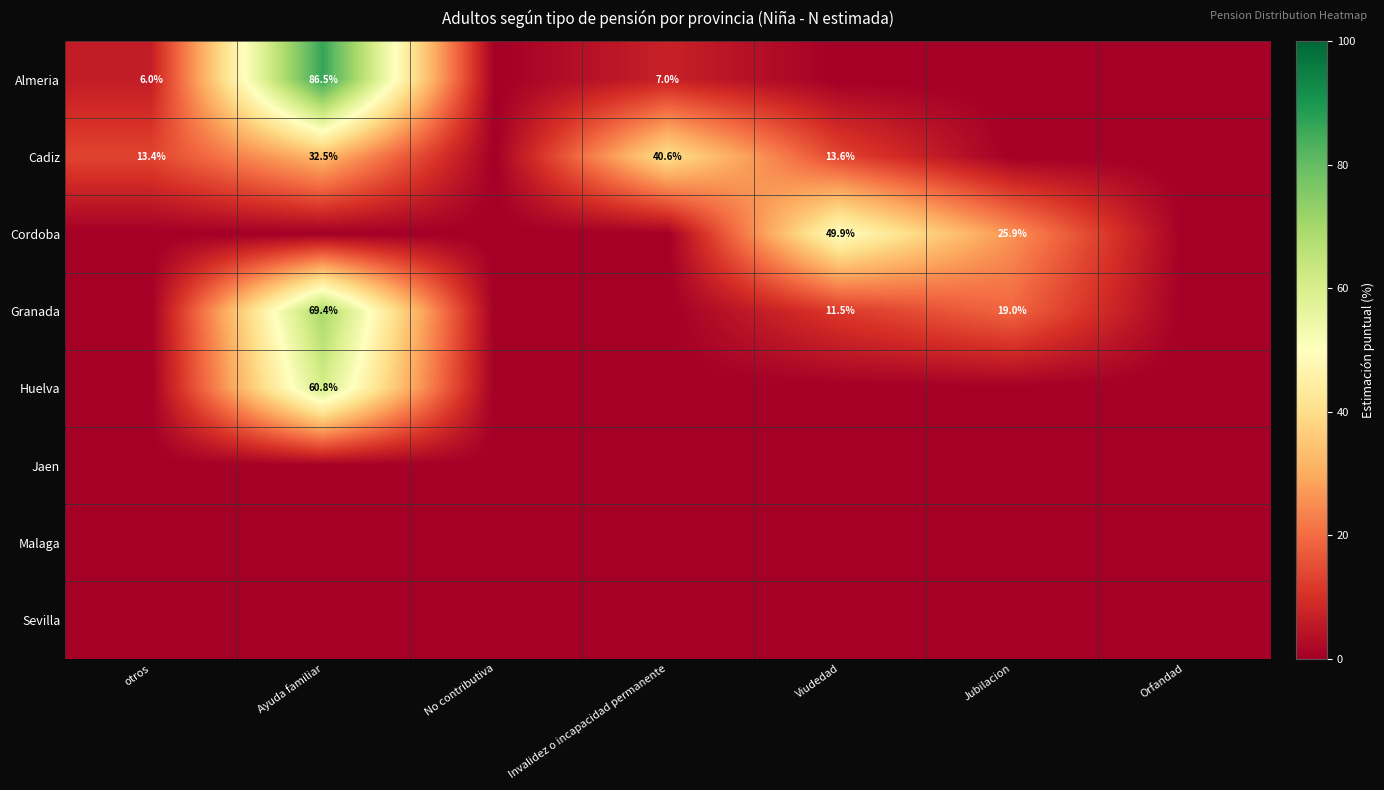

Is it true that Cadiz equals 40.6 at Invalidez o incapacidad permanente?

True